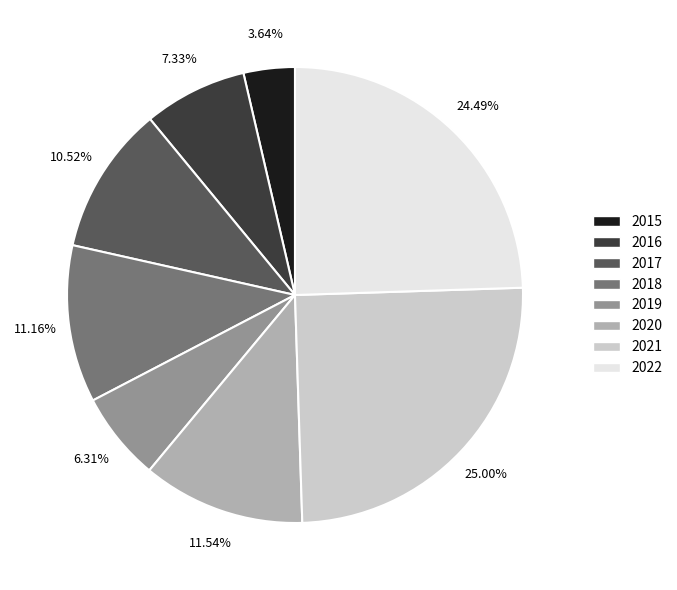

To the nearest percent, what percentage of the pie is 2018?

11%